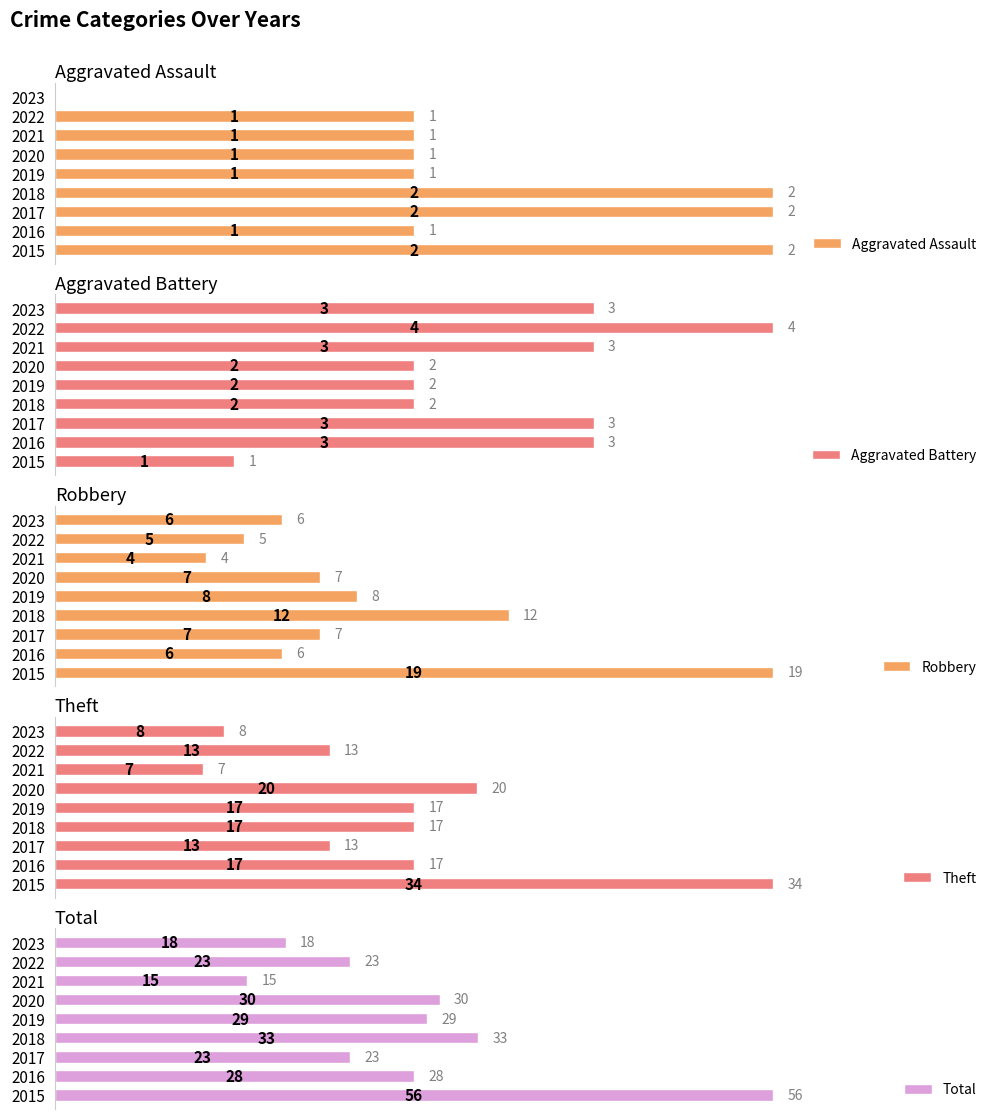

What is the difference between the second highest and minimum values in the Aggravated Battery series?

2